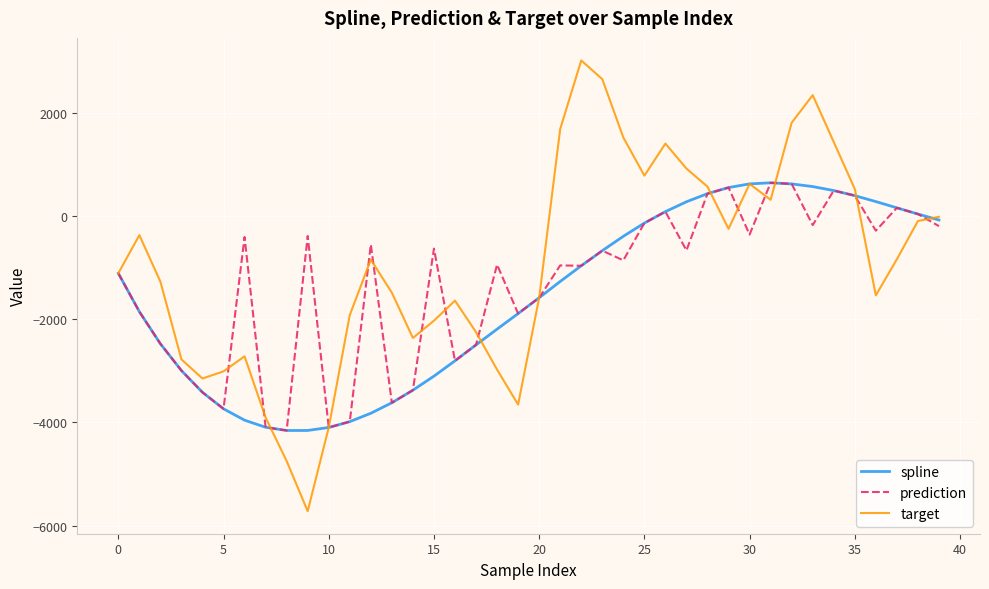

Does the chart display data point markers on the line(s)?

No